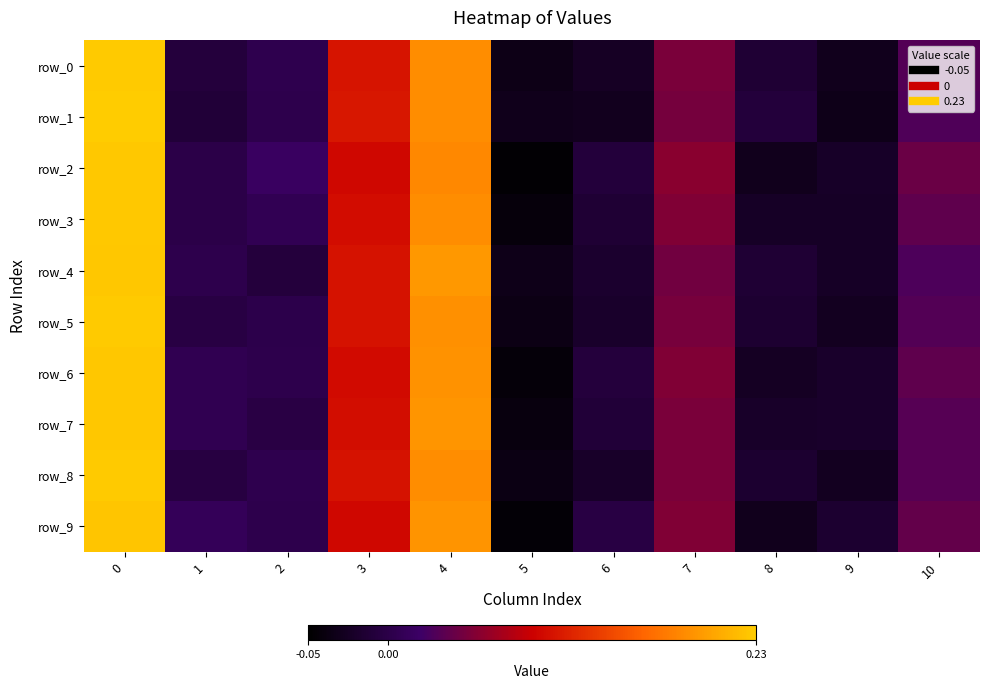

Where is row_9 nearest to the value 0?

2